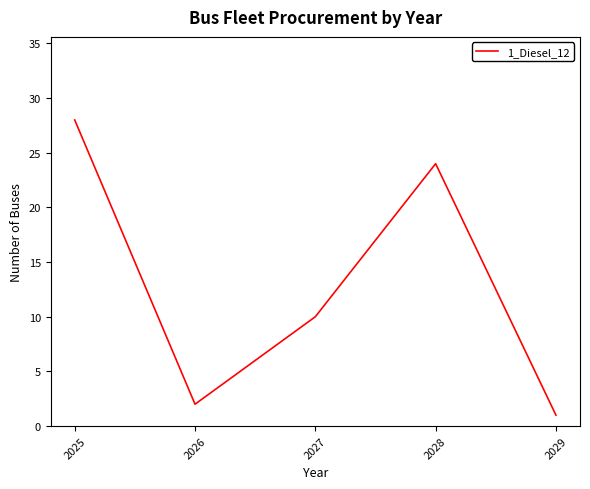

What is the greatest value displayed?

28